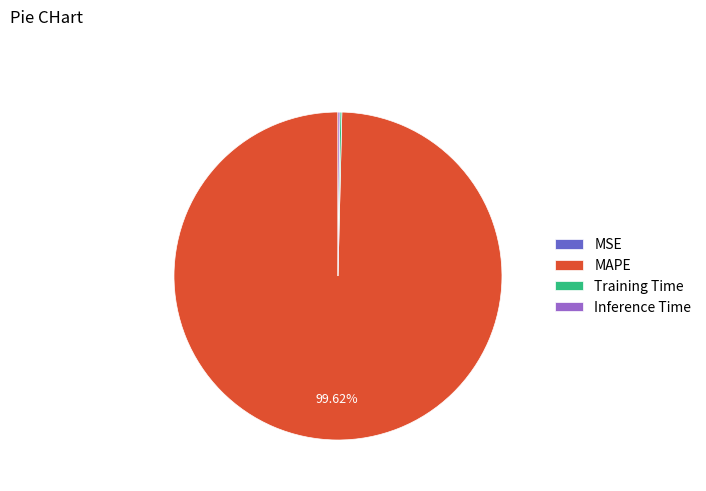

What percentage is NOT represented by MAPE?

0.4%